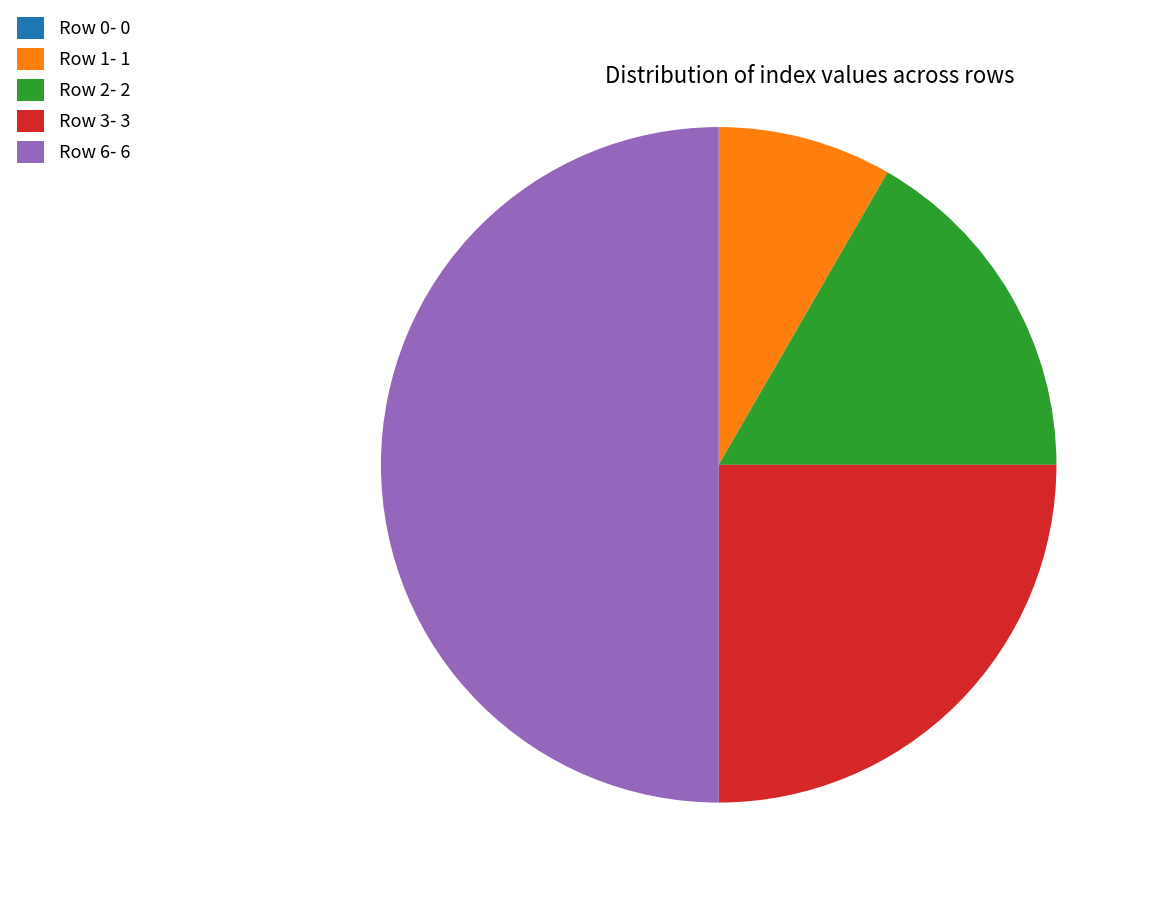

Is the sum of Row 1- 1 and Row 3- 3 greater than half?

No